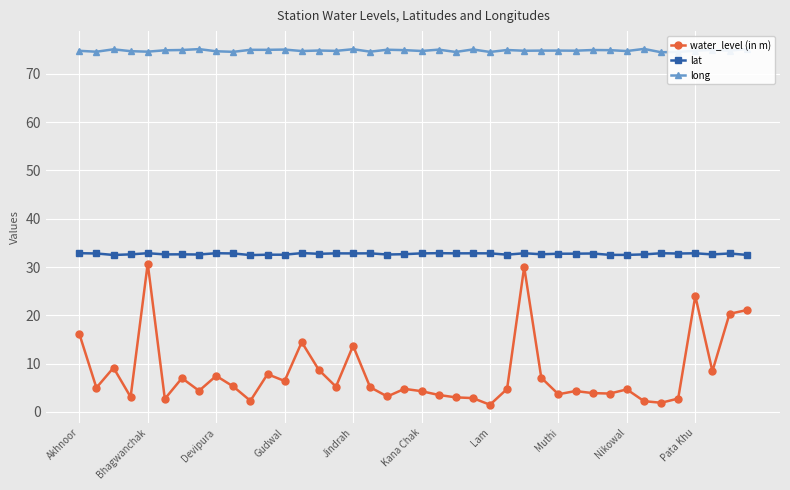

What is the average value of the lat series?

32.7